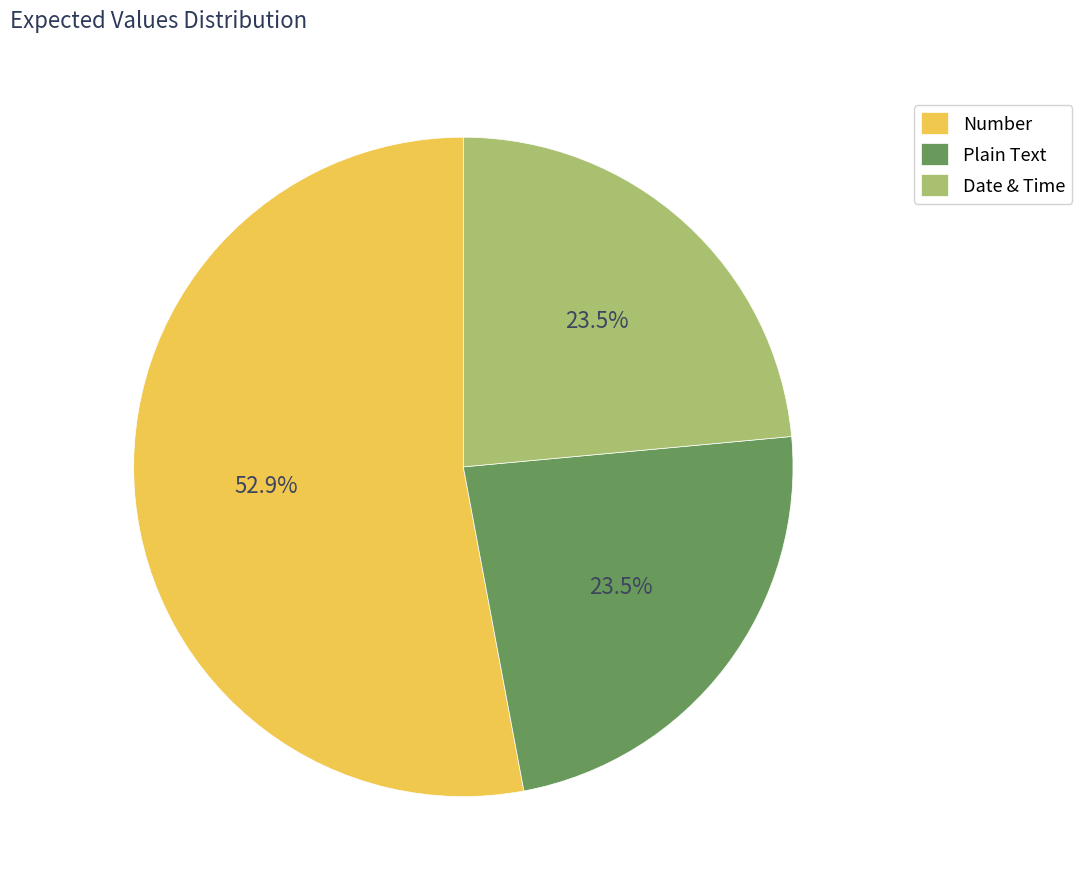

Count the number of slices in the pie.

3